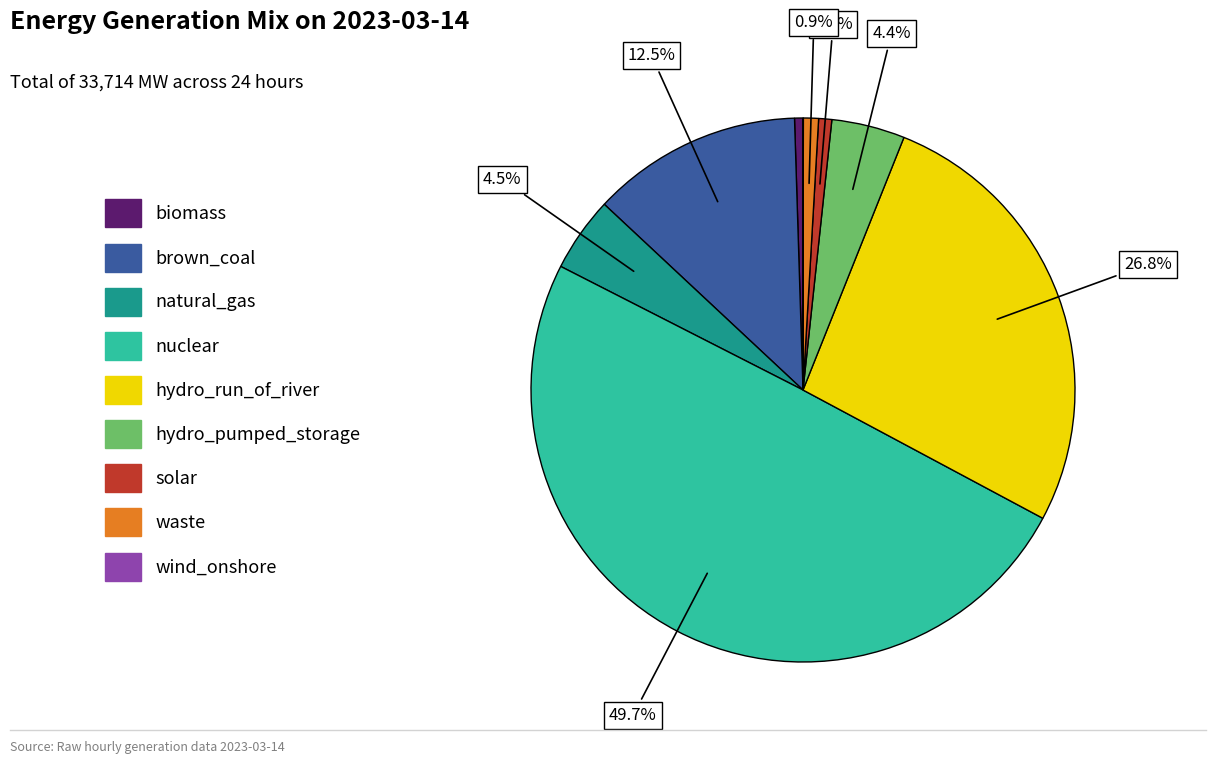

Between nuclear and natural_gas, which is larger?

nuclear